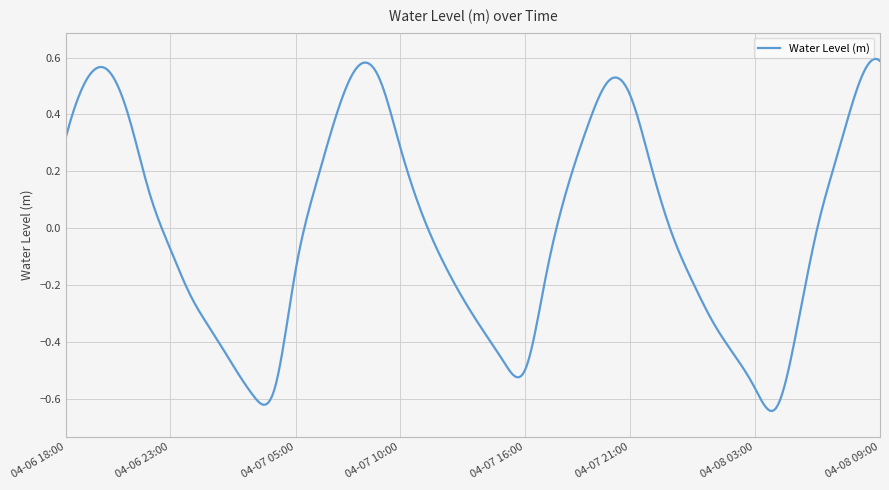

What is the difference between the maximum and minimum values?

1.2